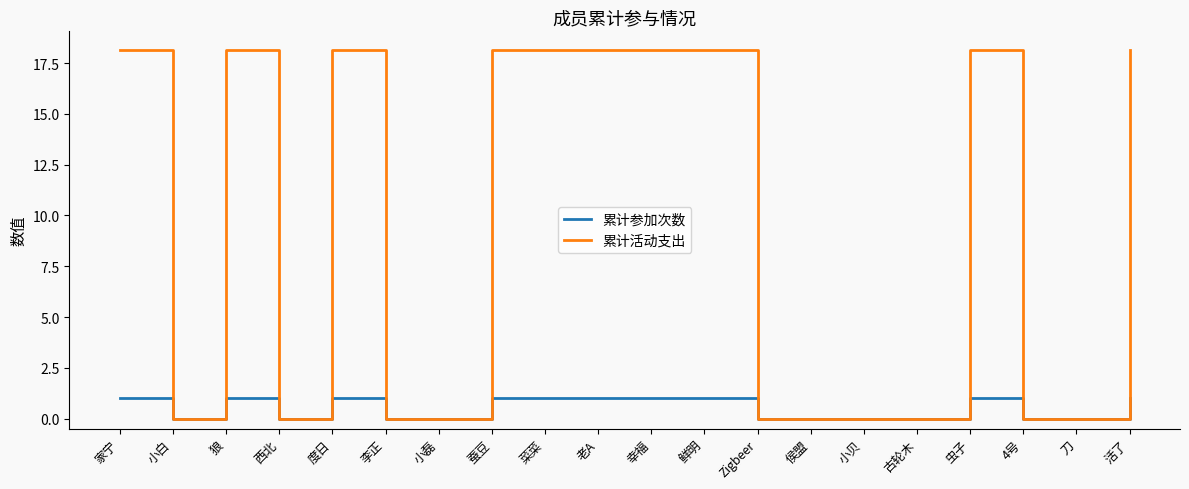

What is the total value across all series at 鲜明?

19.2